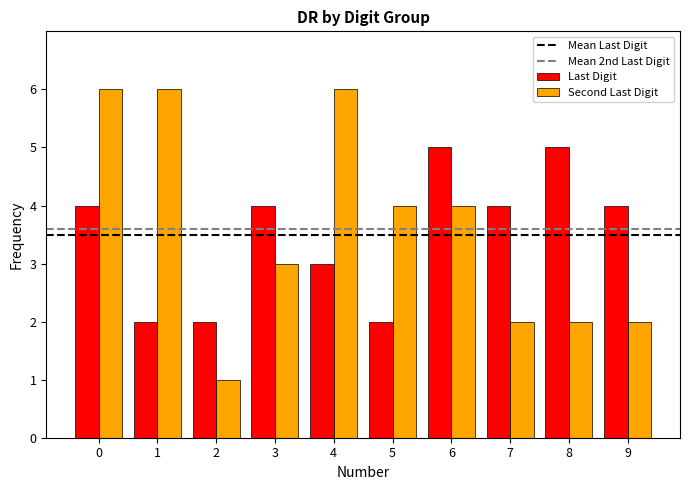

What is the difference between the Last Digit values at 6 and 5?

3